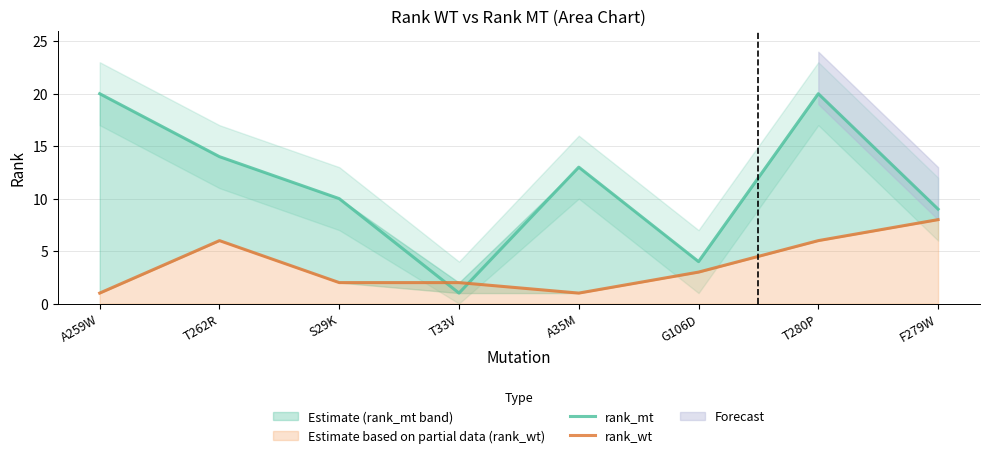

The rank_mt series shows 4 at G106D. True or false?

True